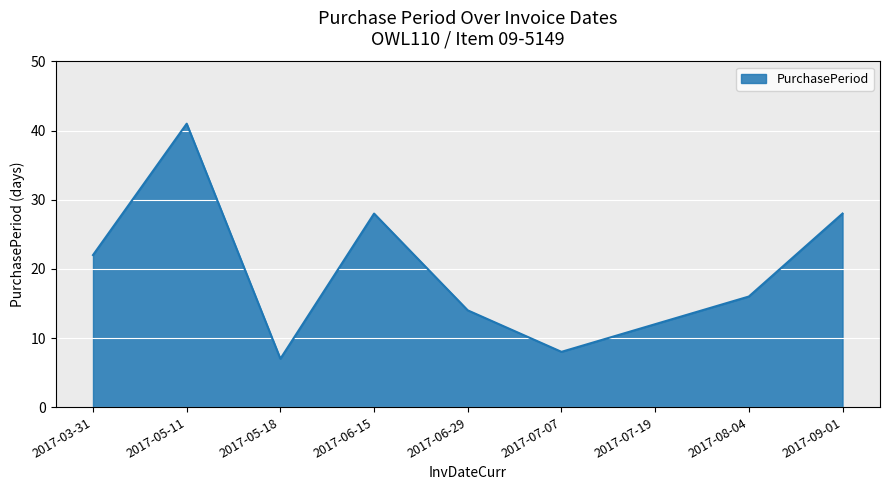

Between 2017-07-19 and 2017-05-18, which is larger?

2017-07-19